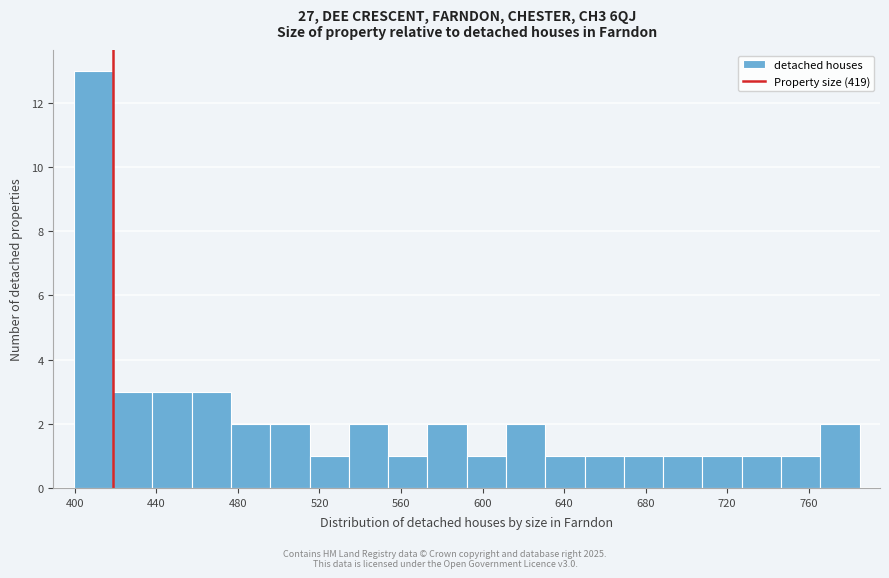

Around what value on the x-axis is the tallest bar? Give the approximate position of its centre, as read against the axis.

410